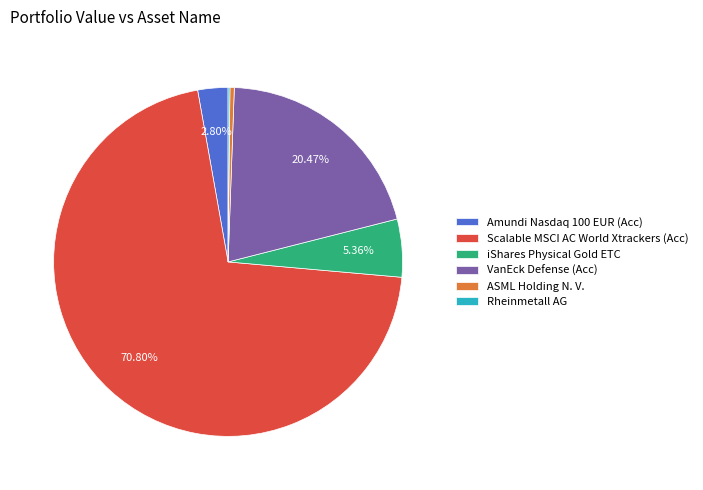

To the nearest percent, what is the difference between the ASML Holding N. V. and Amundi Nasdaq 100 EUR (Acc) slice percentages?

2%